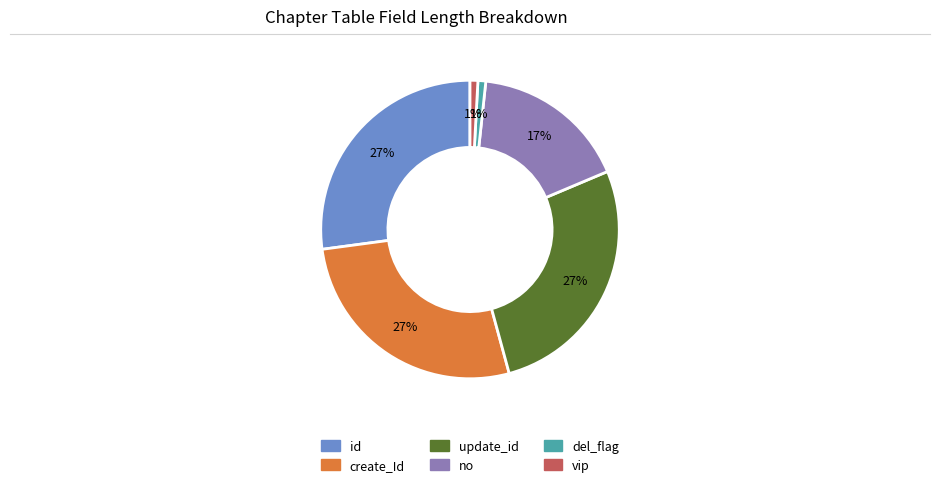

Is it true that create_Id is 19% of the pie?

False